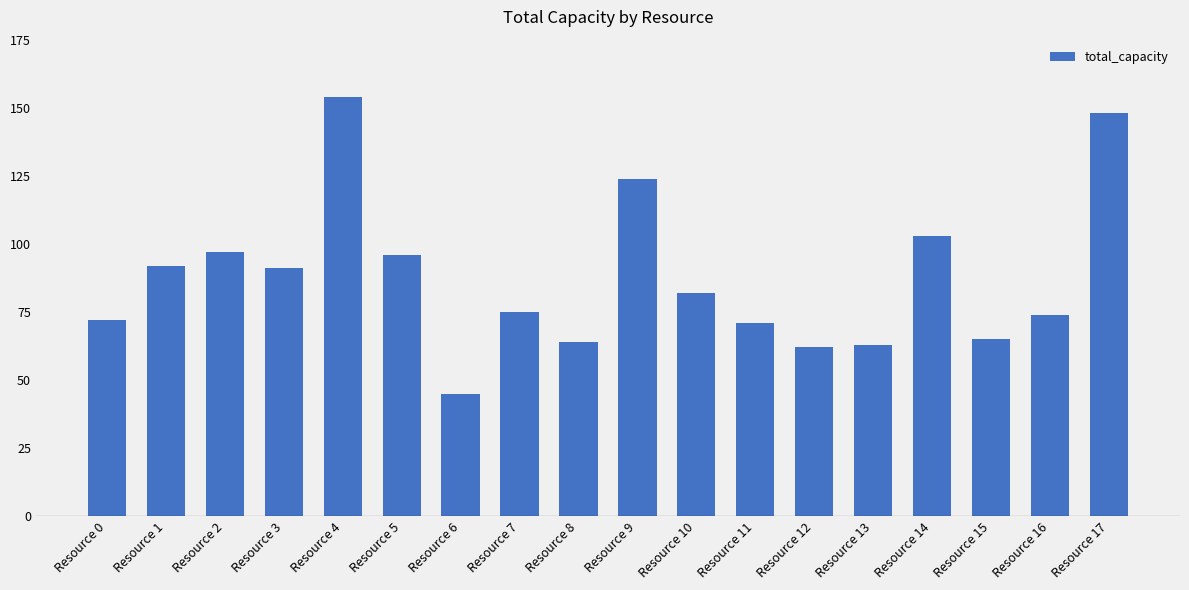

How many values are below 82?

9